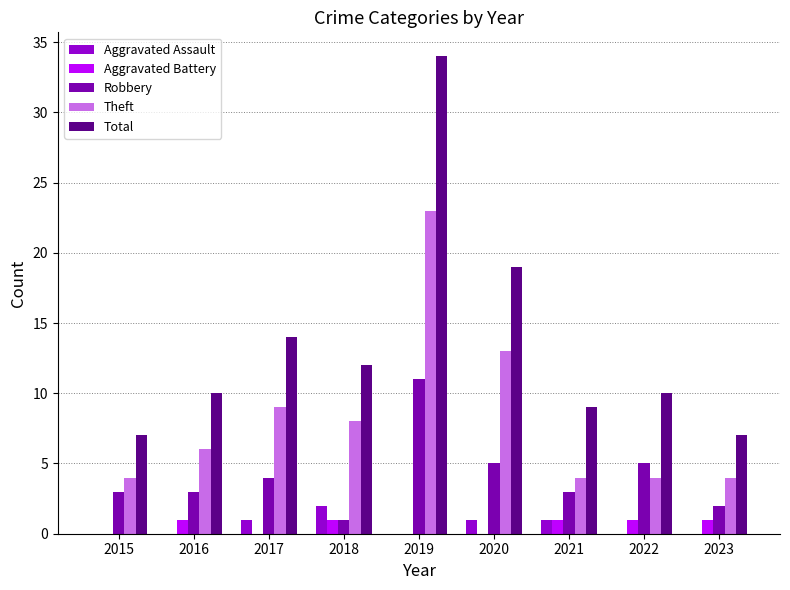

How many groups of bars are there?

9